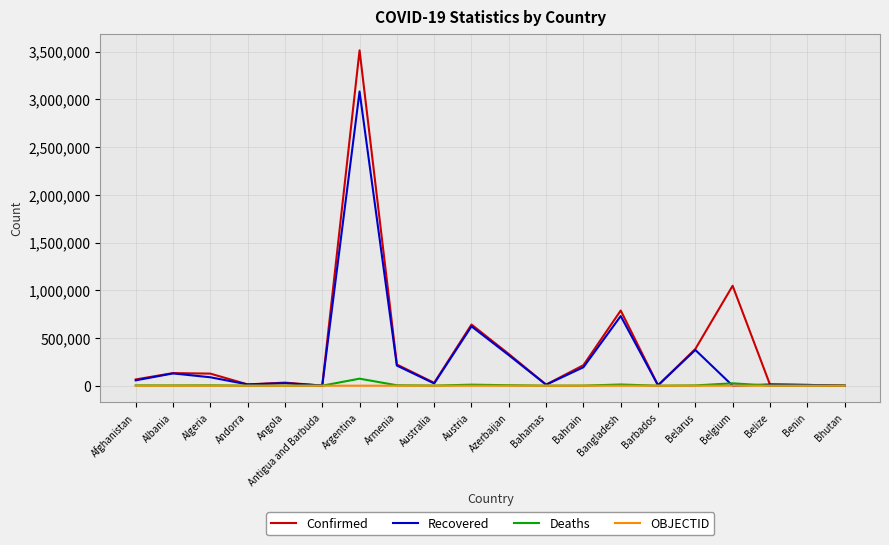

The Confirmed series shows 386709 at Armenia. True or false?

False